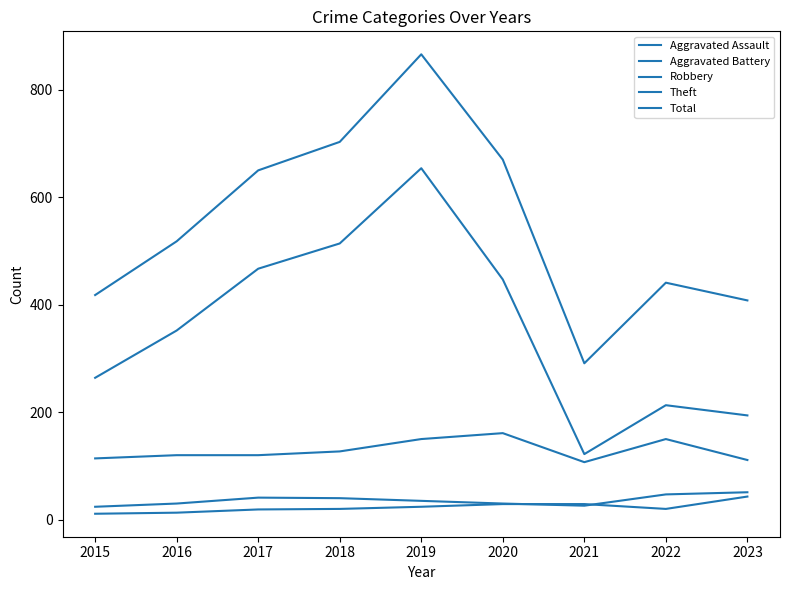

Reading right to left, transcribe all the data shown in this chart.

Aggravated Assault: 2023=43	2022=20	2021=29	2020=29	2019=24	2018=20	2017=19	2016=13	2015=11
Aggravated Battery: 2023=51	2022=47	2021=26	2020=30	2019=35	2018=40	2017=41	2016=30	2015=24
Robbery: 2023=111	2022=150	2021=107	2020=161	2019=150	2018=127	2017=120	2016=120	2015=114
Theft: 2023=194	2022=213	2021=122	2020=447	2019=654	2018=514	2017=467	2016=352	2015=264
Total: 2023=408	2022=441	2021=291	2020=670	2019=866	2018=703	2017=650	2016=518	2015=418